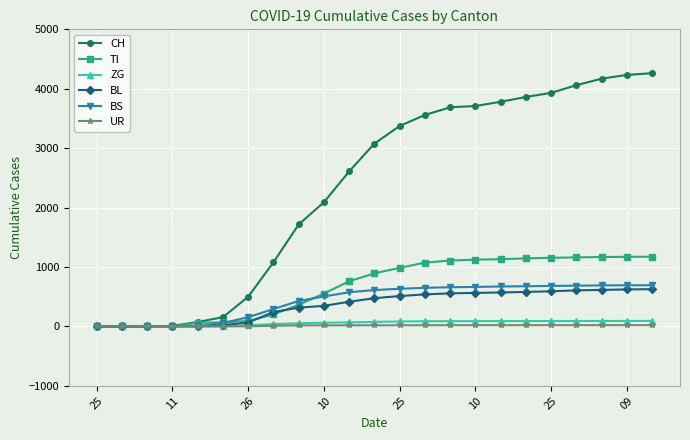

What is the greatest value displayed?

4262